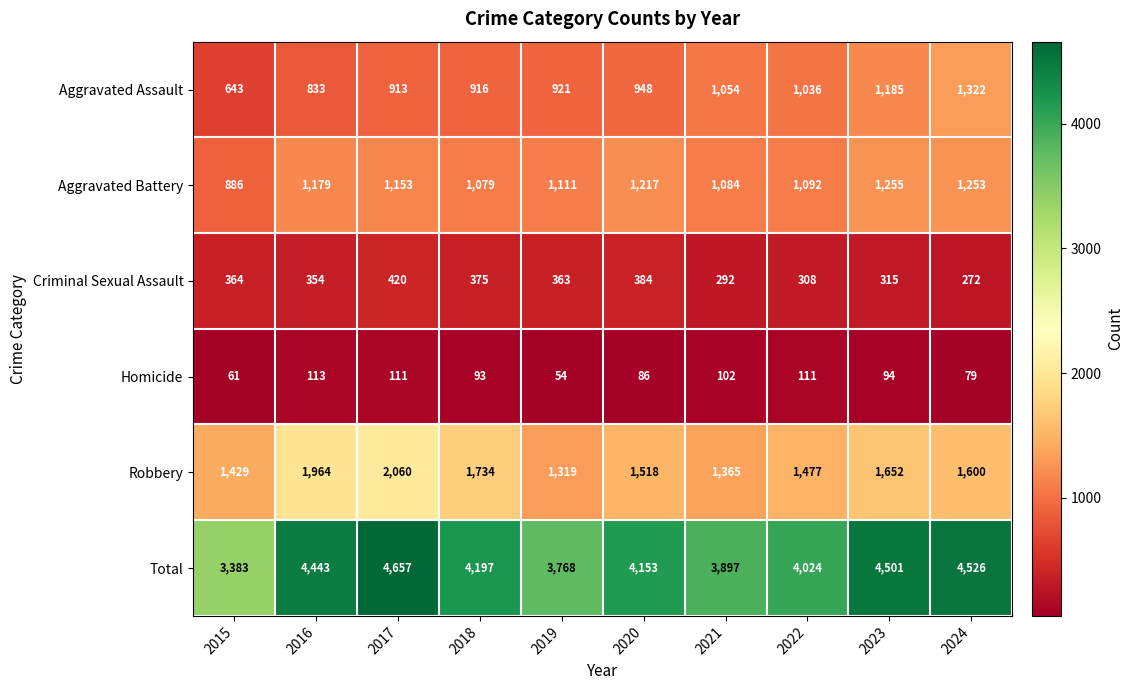

The Robbery series shows 2786 at 2017. True or false?

False